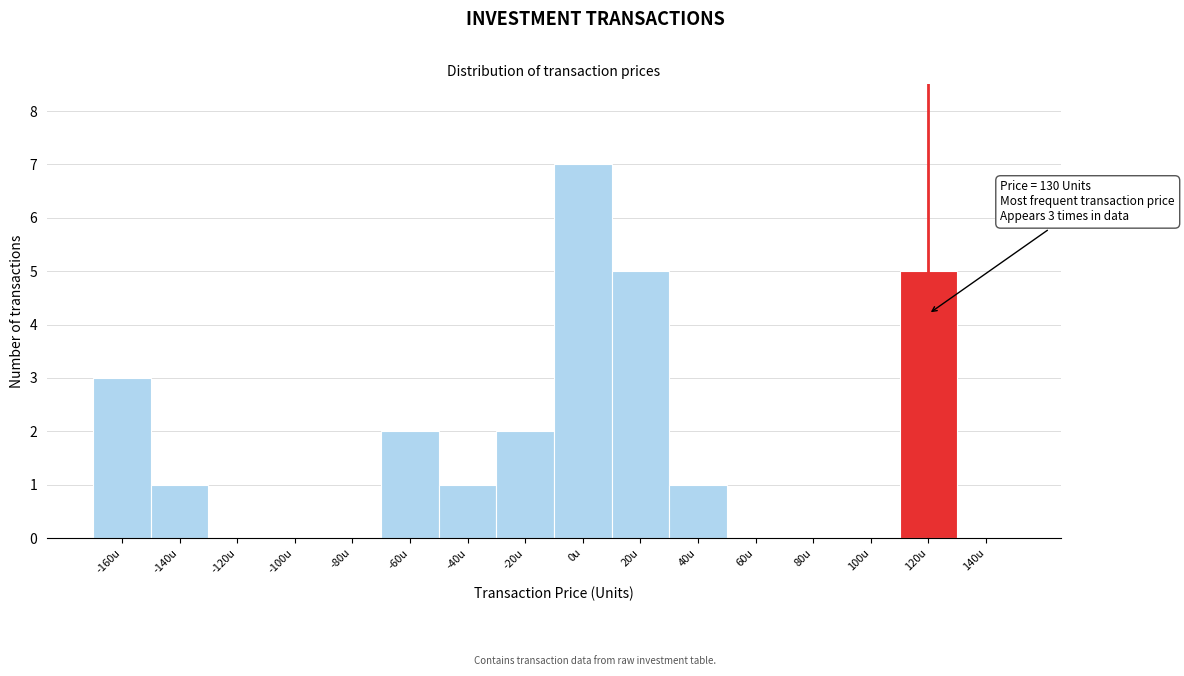

Reading right to left, transcribe all the data shown in this chart.

140u=0	120u=5	100u=0	80u=0	60u=0	40u=1	20u=5	0u=7	-20u=2	-40u=1	-60u=2	-80u=0	-100u=0	-120u=0	-140u=1	-160u=3